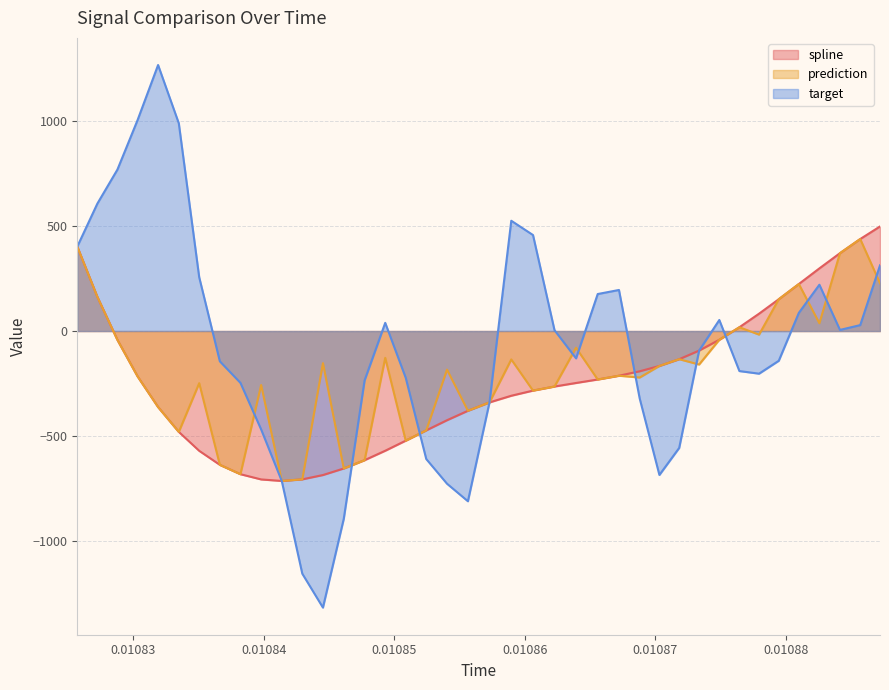

Which series has the largest range (max minus min)?

target